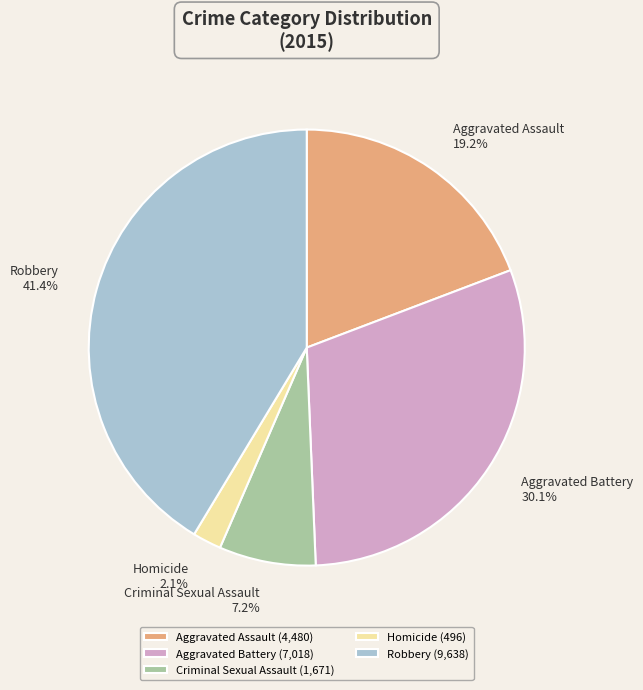

Do Robbery and Aggravated Battery together represent more than half of the pie?

Yes